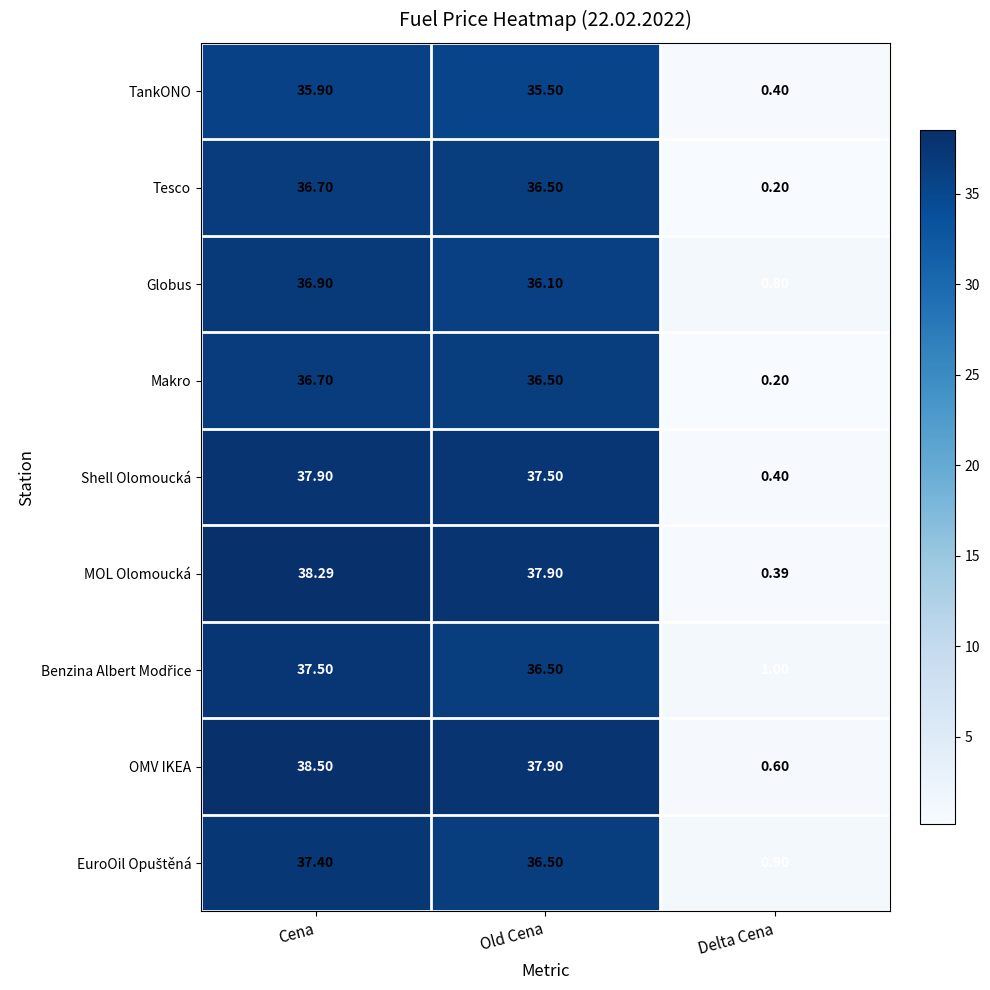

Which series changed the most between Old Cena and Delta Cena?

MOL Olomoucká